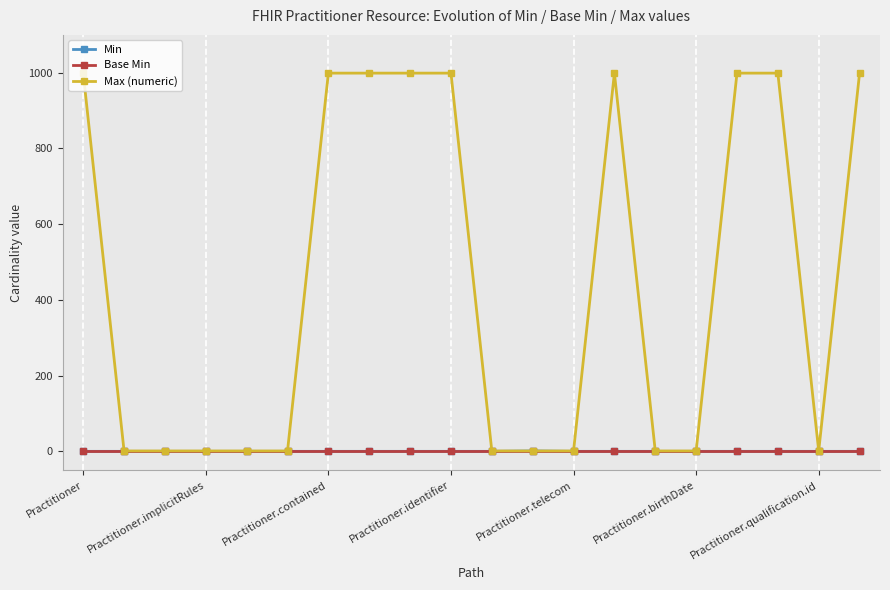

What are all the series names shown in the legend?

Min, Base Min, Max (numeric)